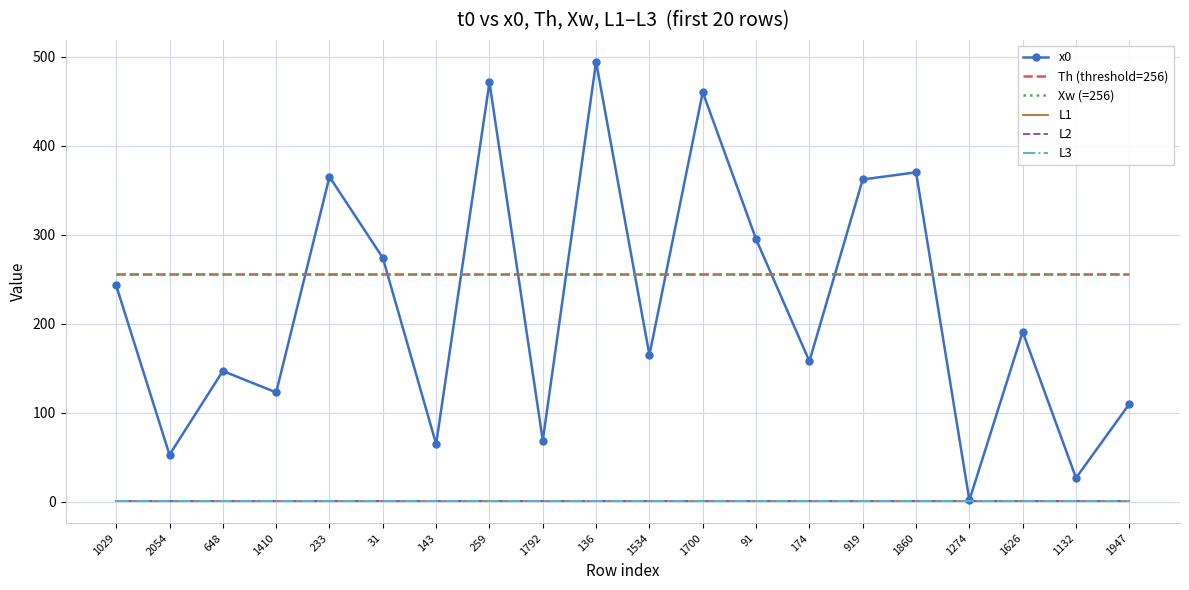

True or false: x0 and L2 intersect in this chart.

False